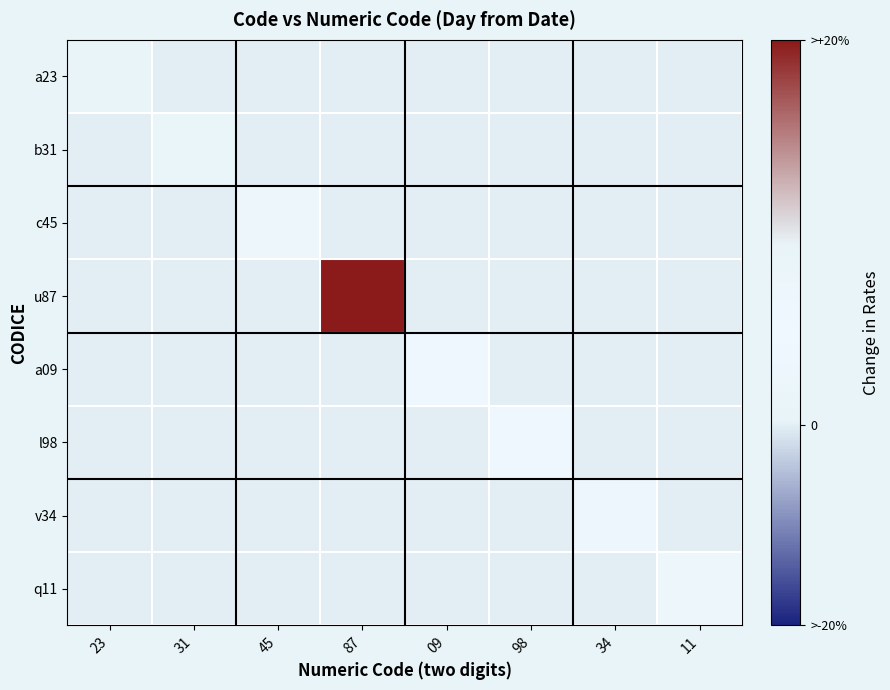

Which series has the largest range (max minus min)?

u87